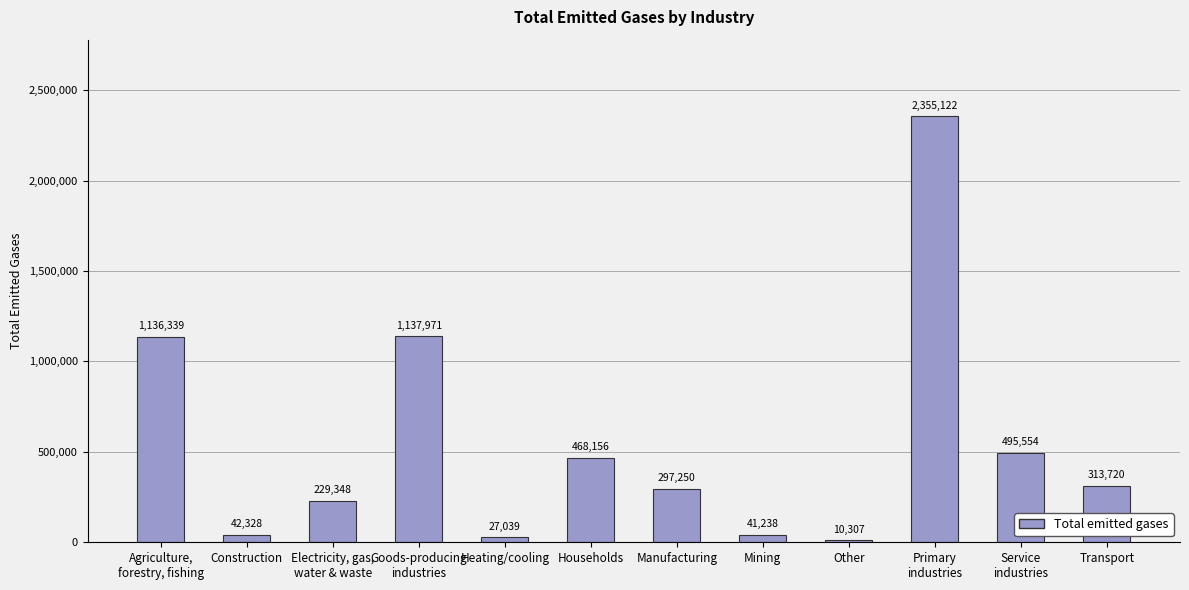

The value at Agriculture,
forestry, fishing is 523844. True or false?

False